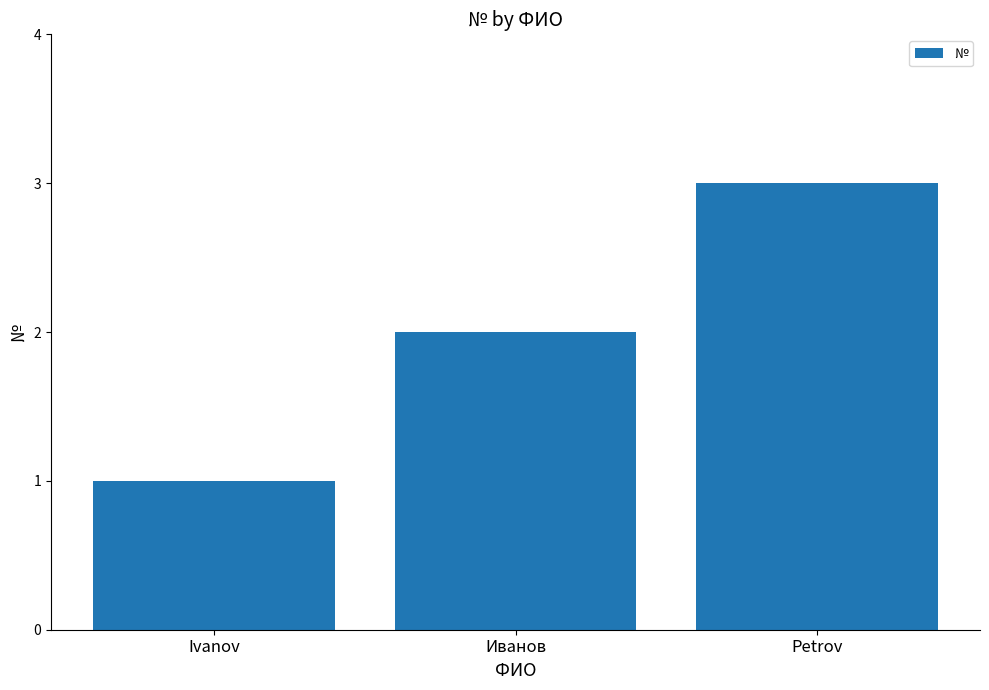

Read the value at Petrov.

3